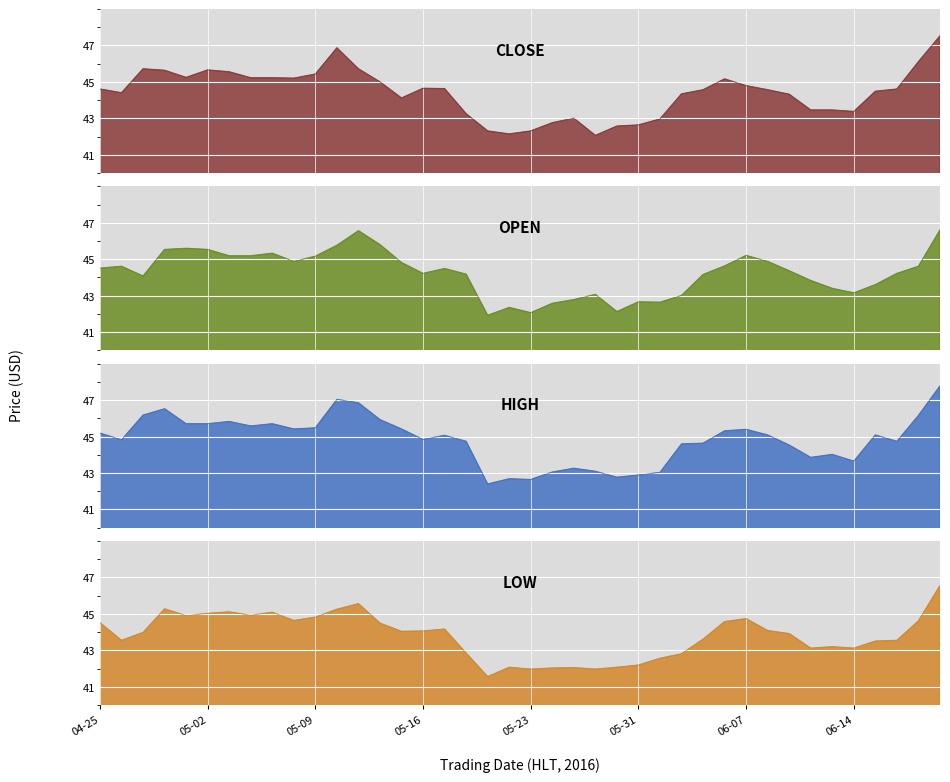

Is it true that open equals 45.2 at 2016-05-03?

True